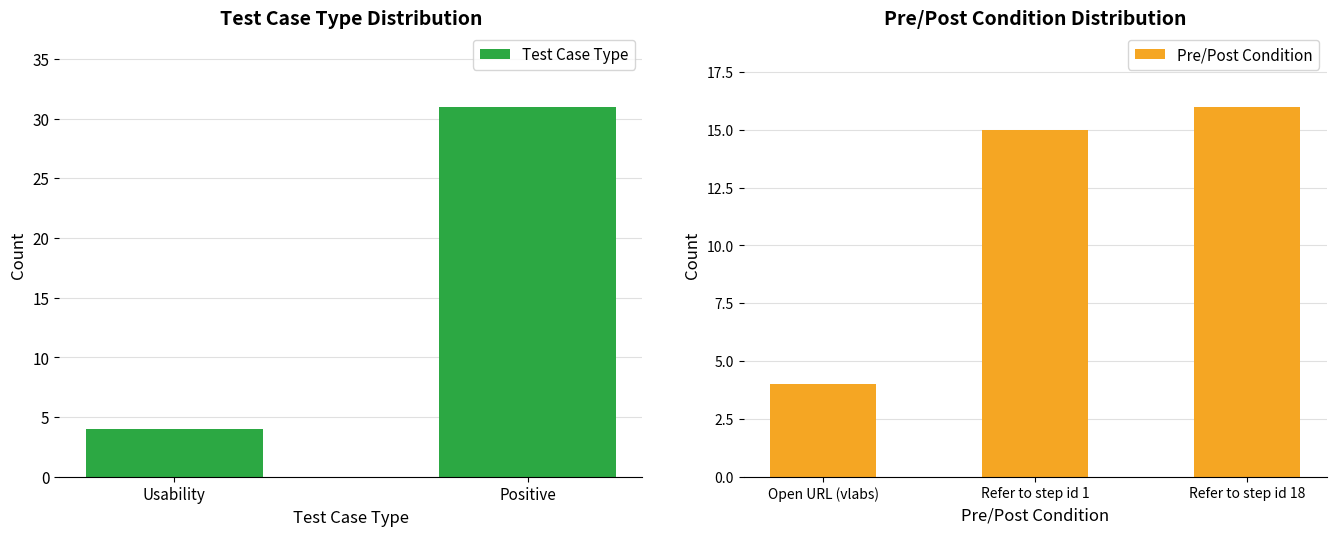

What is the highest value of the Test Case Type series?

31